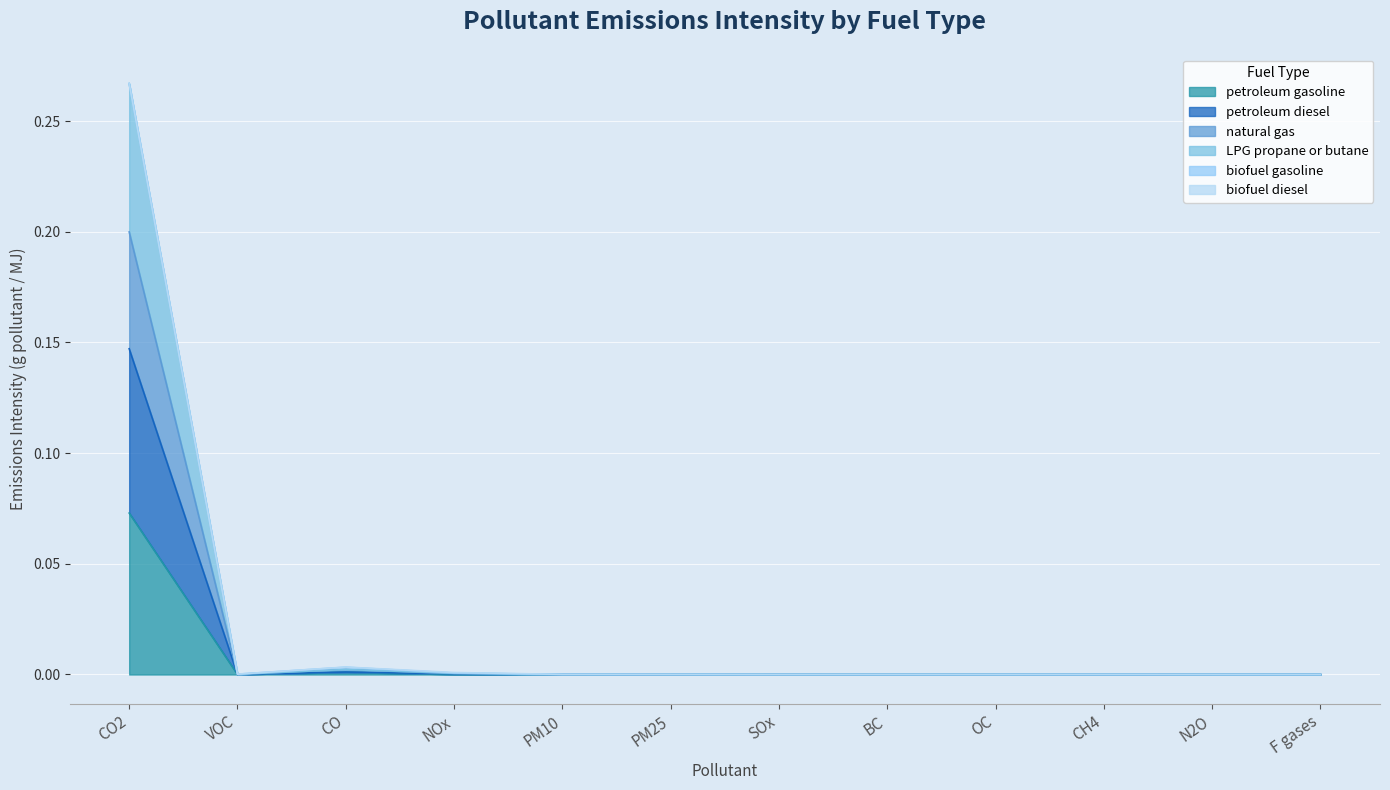

Which label corresponds to the smallest value in the chart?

F gases